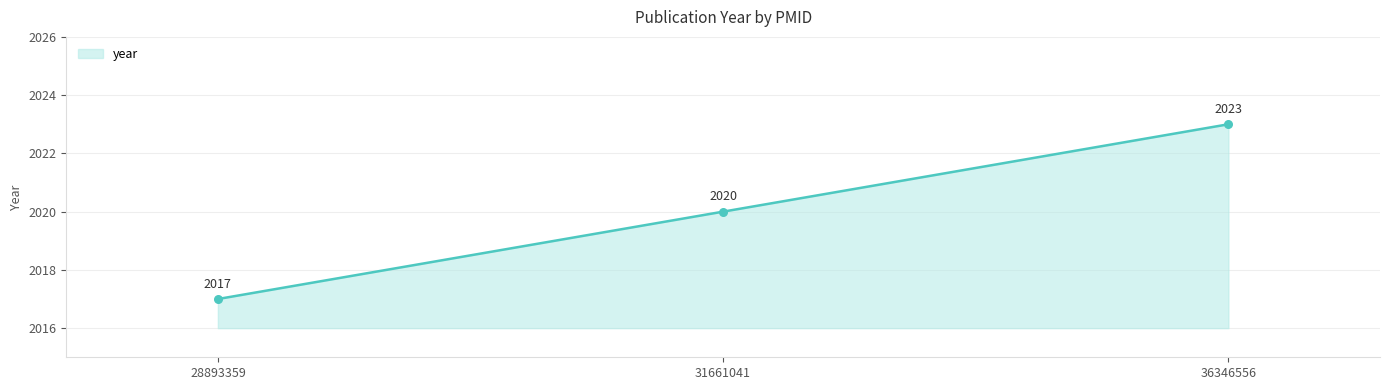

Which has a higher value, 36346556 or 28893359?

36346556